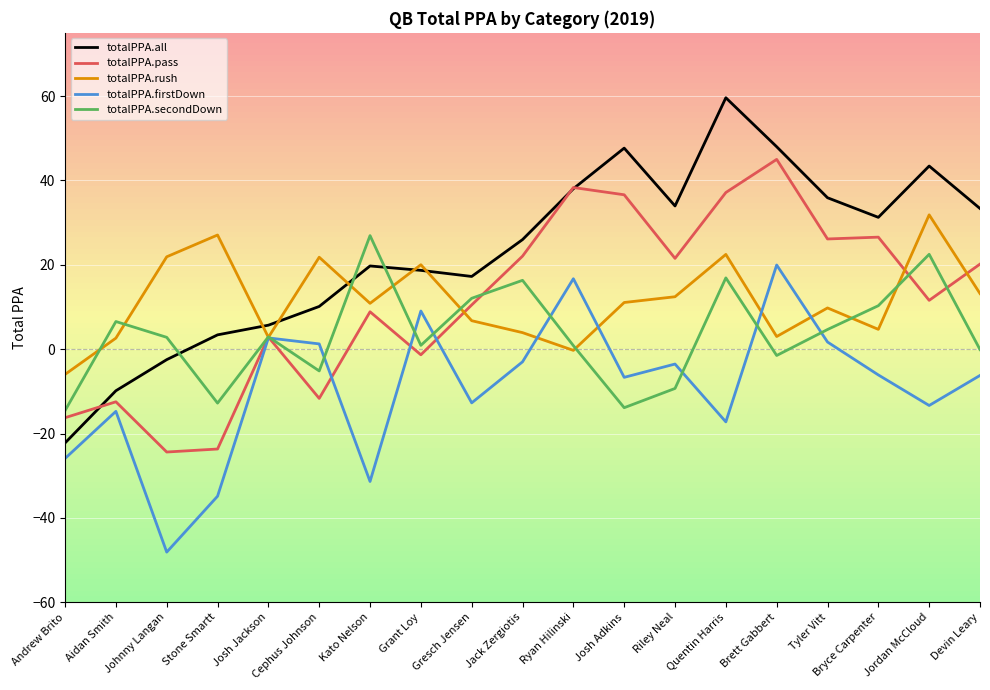

True or false: totalPPA.pass has more than 0 interior local peaks.

True